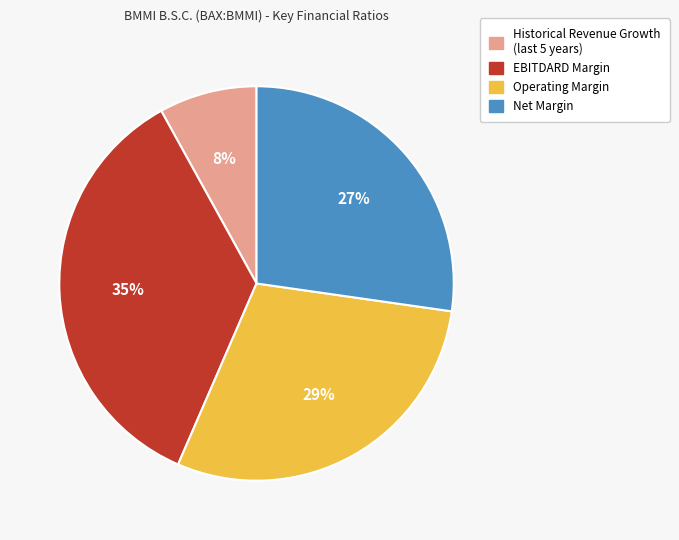

Does Operating Margin represent more than half of the total?

No